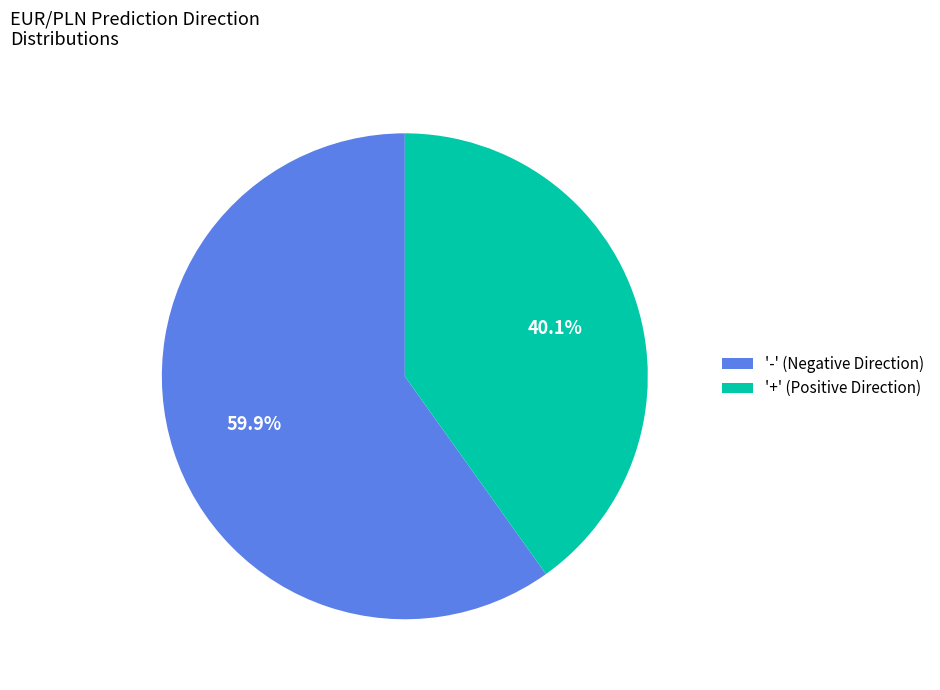

Rank the categories by value from highest to lowest.

'-' (Negative Direction), '+' (Positive Direction)